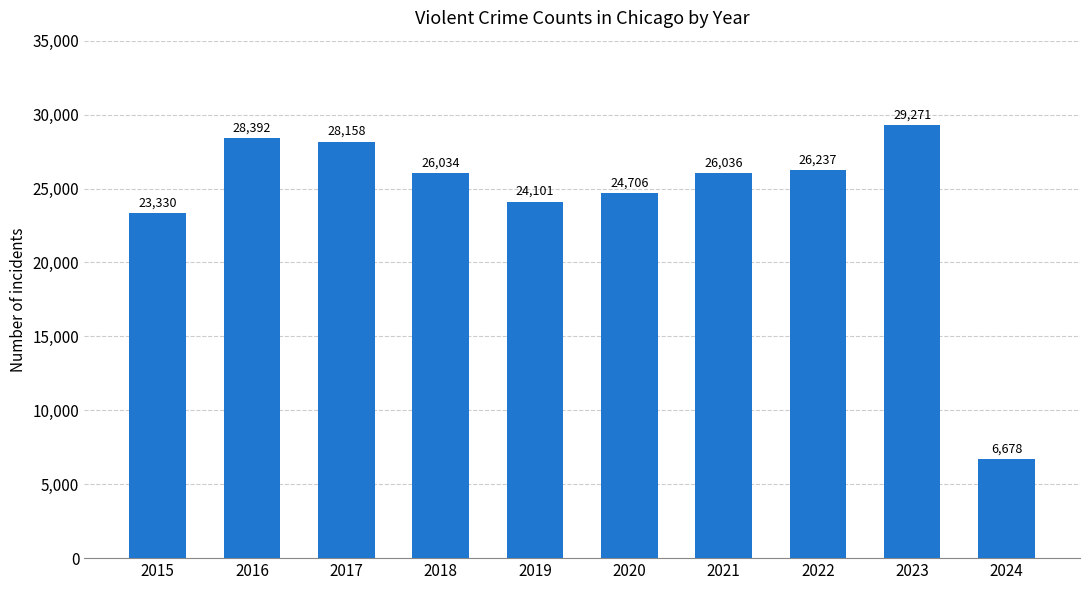

What is the greatest value displayed?

29271